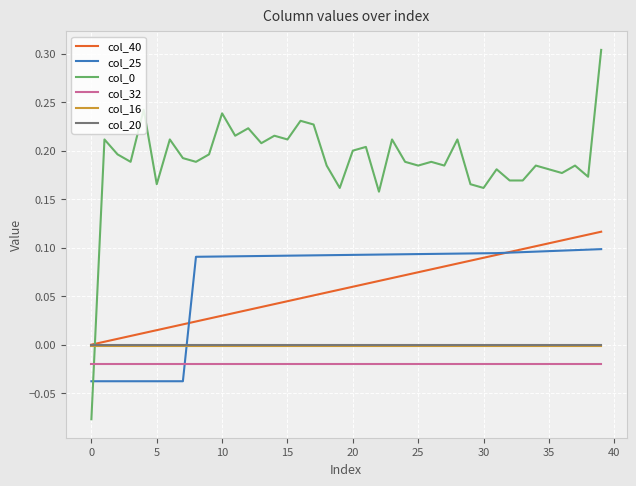

True or false: col_0 and col_20 intersect in this chart.

True